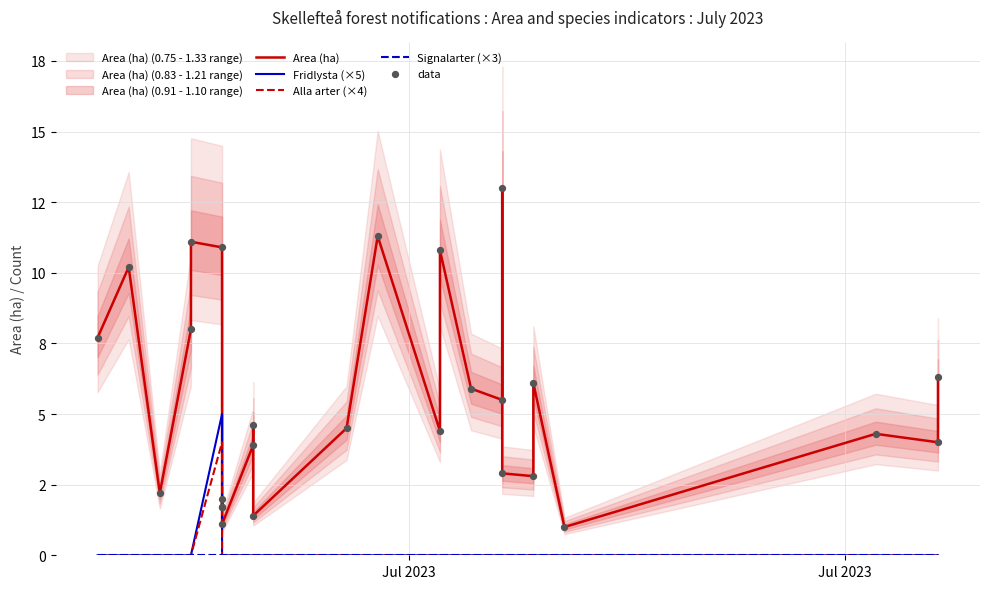

What are all the series names shown in the legend?

Area (ha), Fridlysta (×5), Alla arter (×4), Signalarter (×3), data